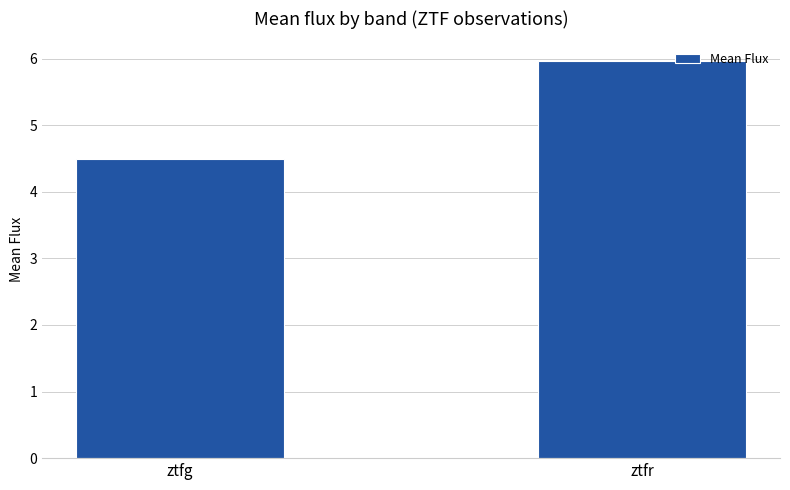

Which category has the lowest value across all series?

ztfg